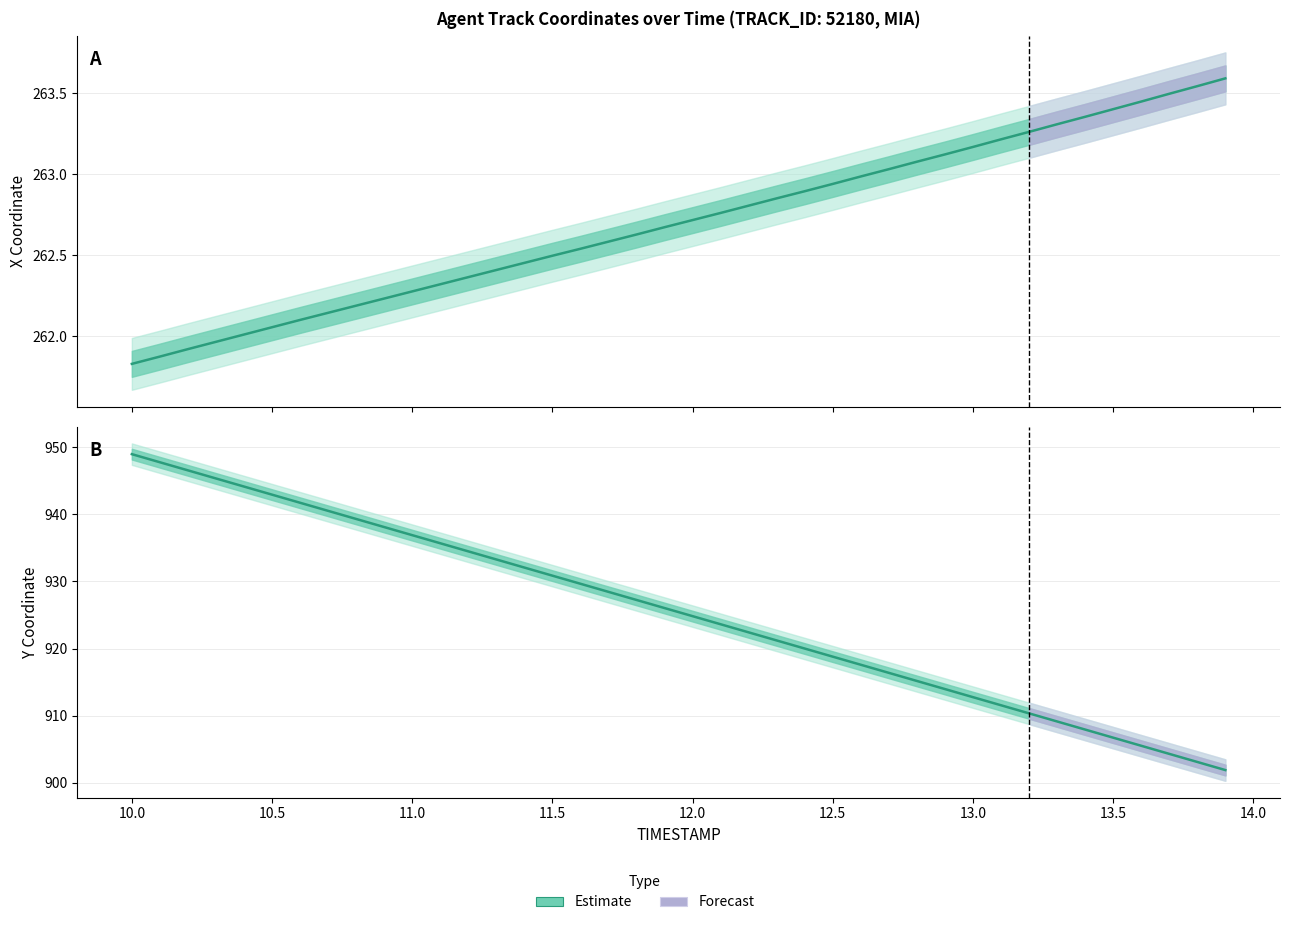

What is the sum of all values?

37017.3